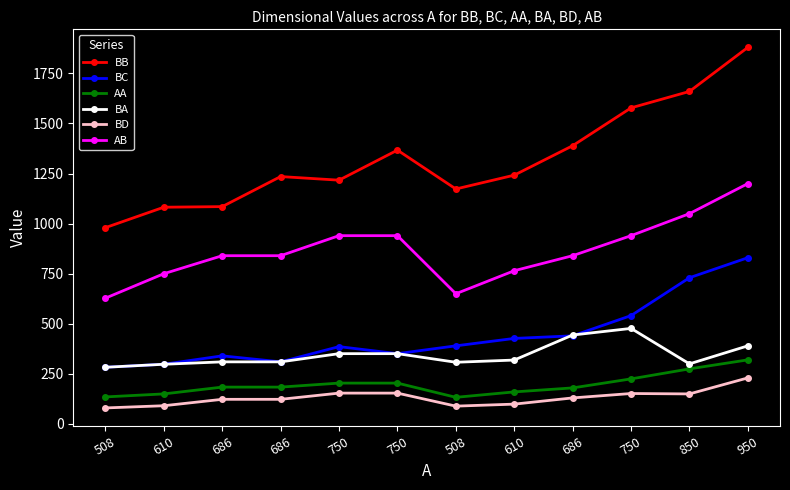

How many values in the BA series are below 319?

6